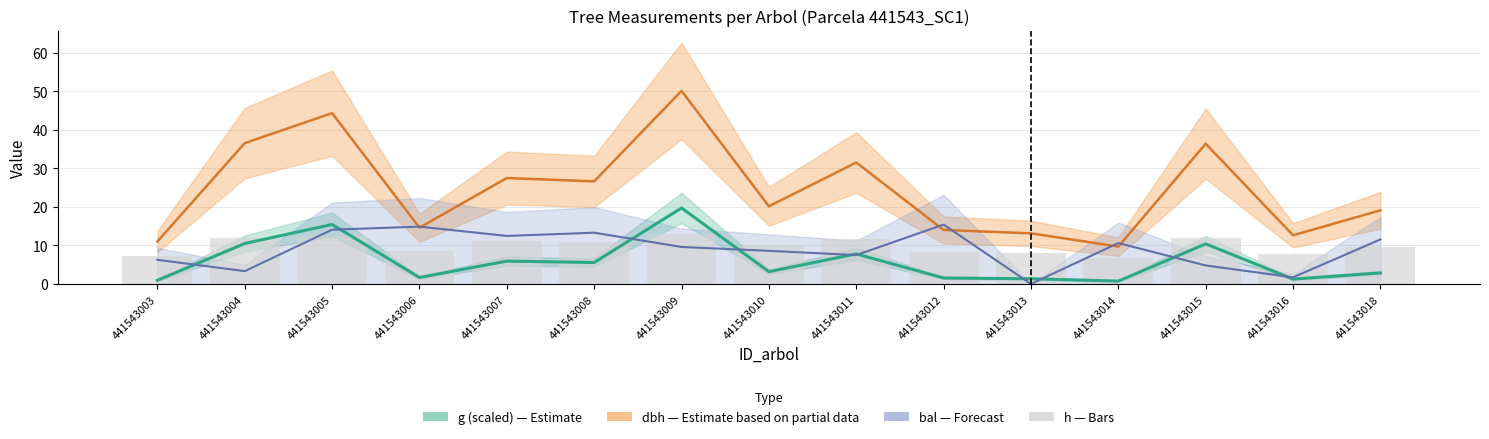

Where is dbh center nearest to the value 29?

441543007